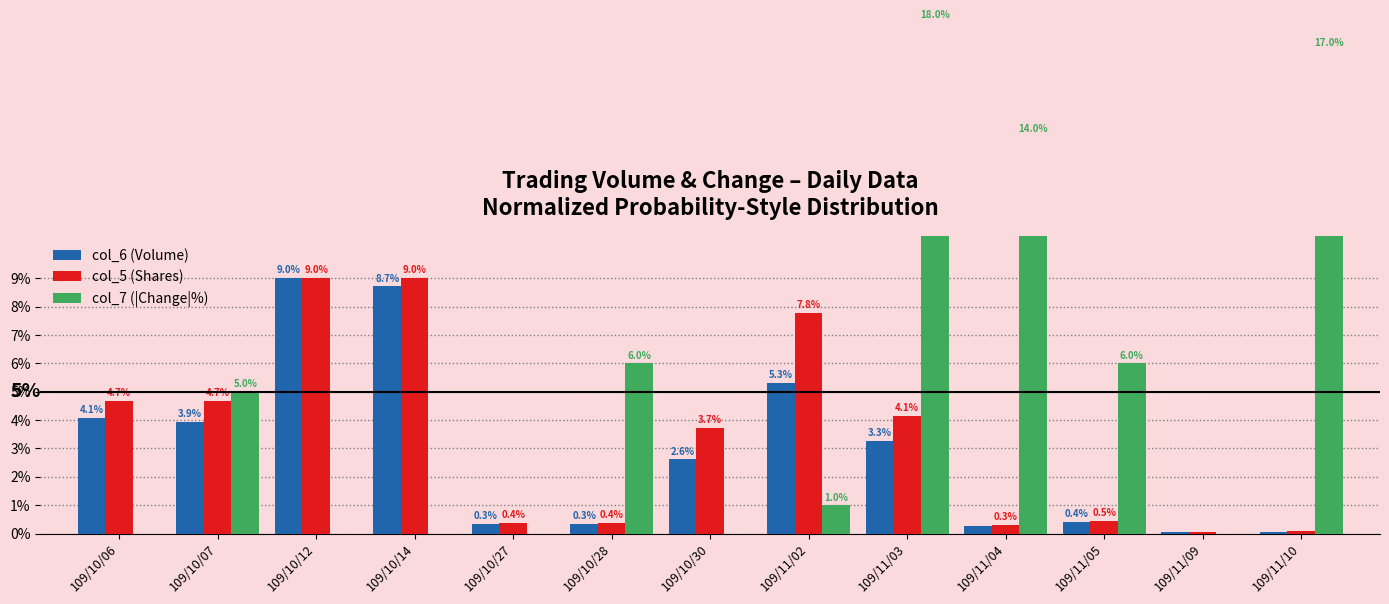

What is the spread (max minus min) of values at 109/10/06?

4.7